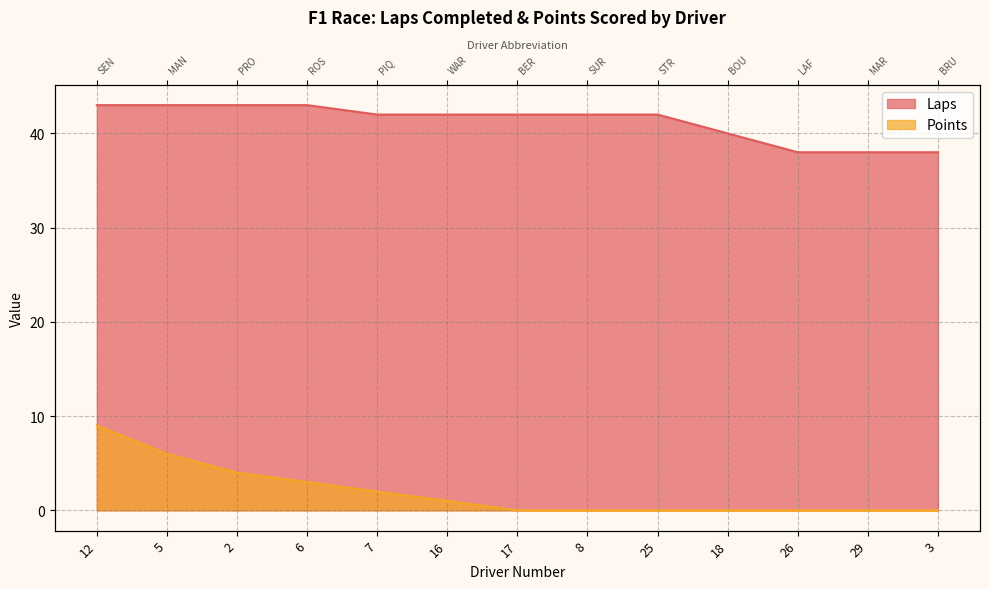

What is the highest value of the Laps series?

43